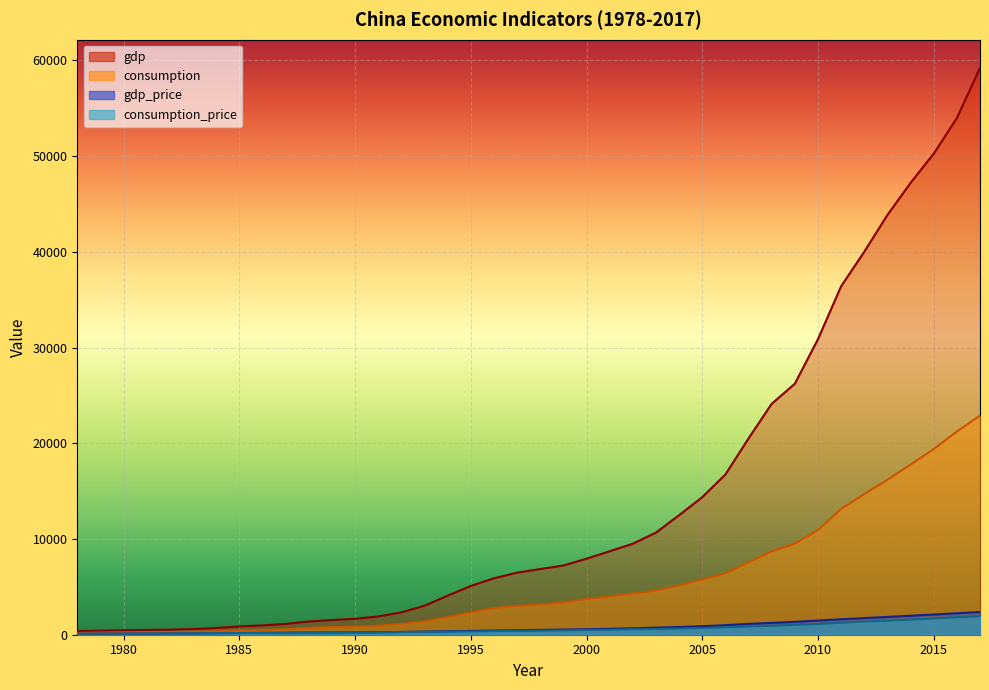

The consumption series shows 17630.8 at 2011. True or false?

False